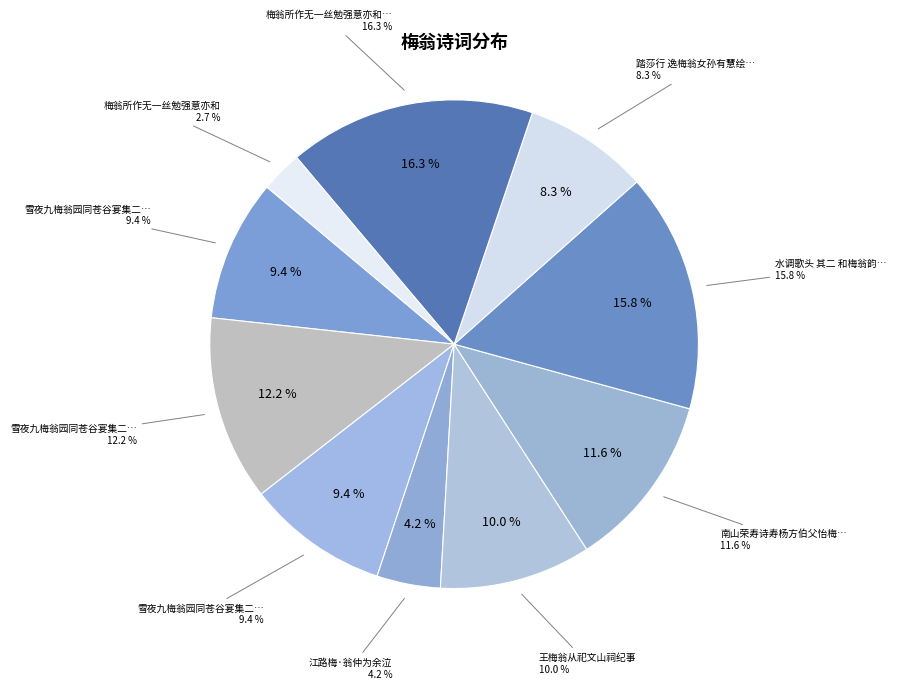

Combined, what portion of the pie is 南山荣寿诗寿杨方伯父怡梅翁 and 踏莎行 逸梅翁女孙有慧绘梅竹小帧见贻?

19.9%